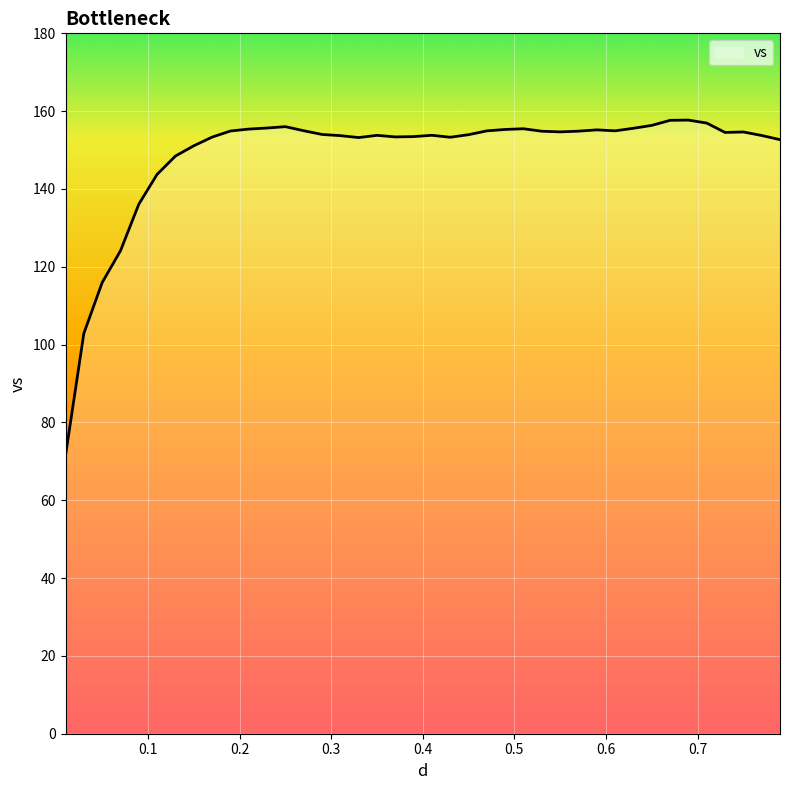

What is the maximum value shown in the chart?

157.7